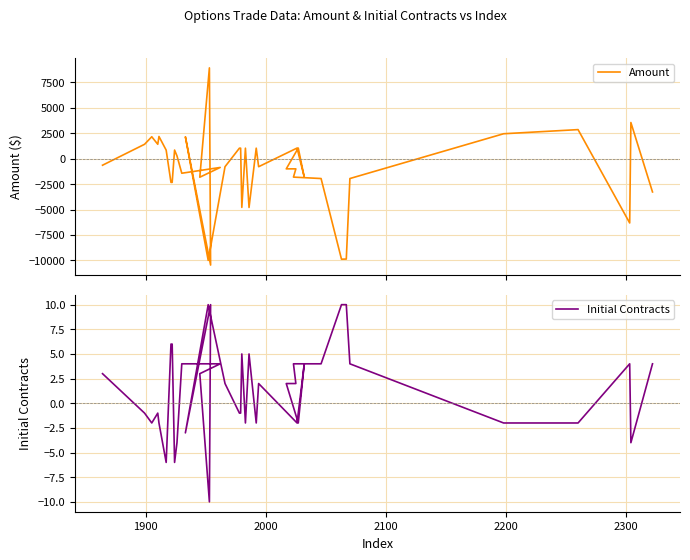

How many interior local valleys does the Amount series have?

11